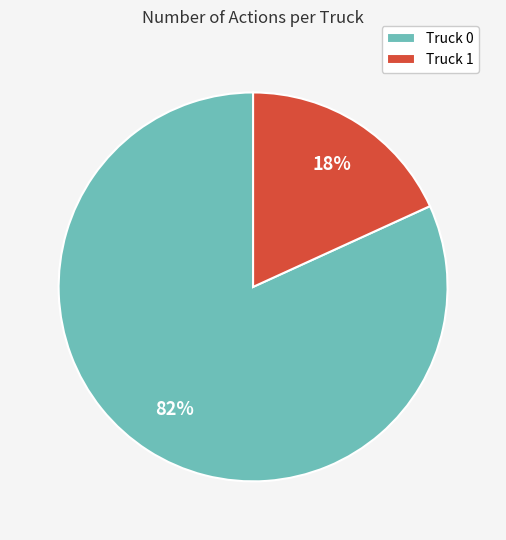

To the nearest percent, what is the average slice percentage?

50%